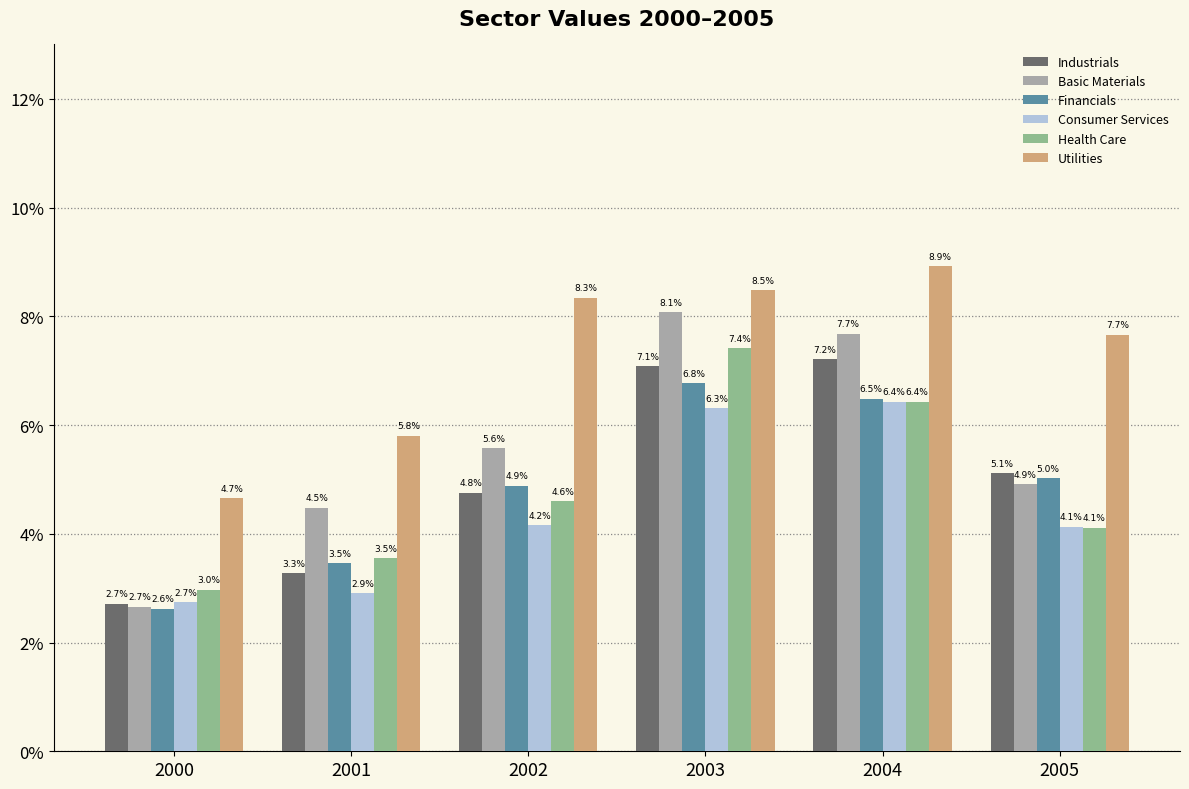

What are all the series names shown in the legend?

Industrials, Basic Materials, Financials, Consumer Services, Health Care, Utilities